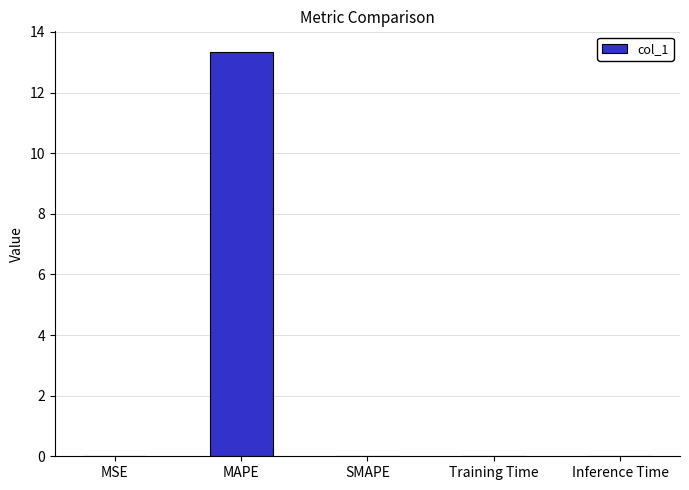

The chart shows a value of 4.3 at MAPE. True or false?

False